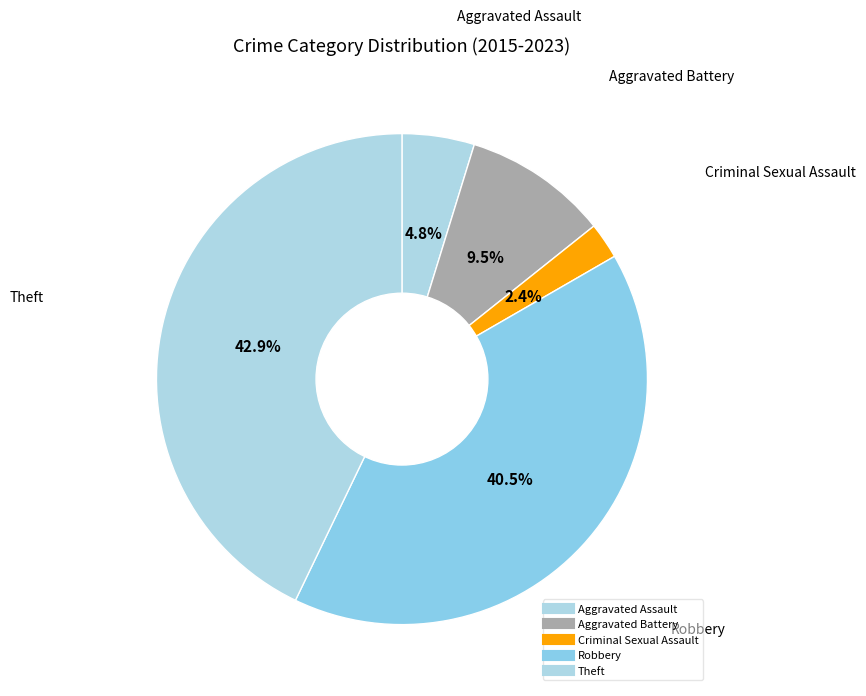

Which has a higher value, Criminal Sexual Assault or Robbery?

Robbery